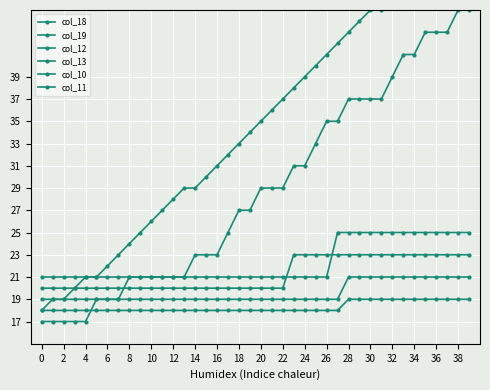

True or false: col_11 has a value of 19 at 30.

True